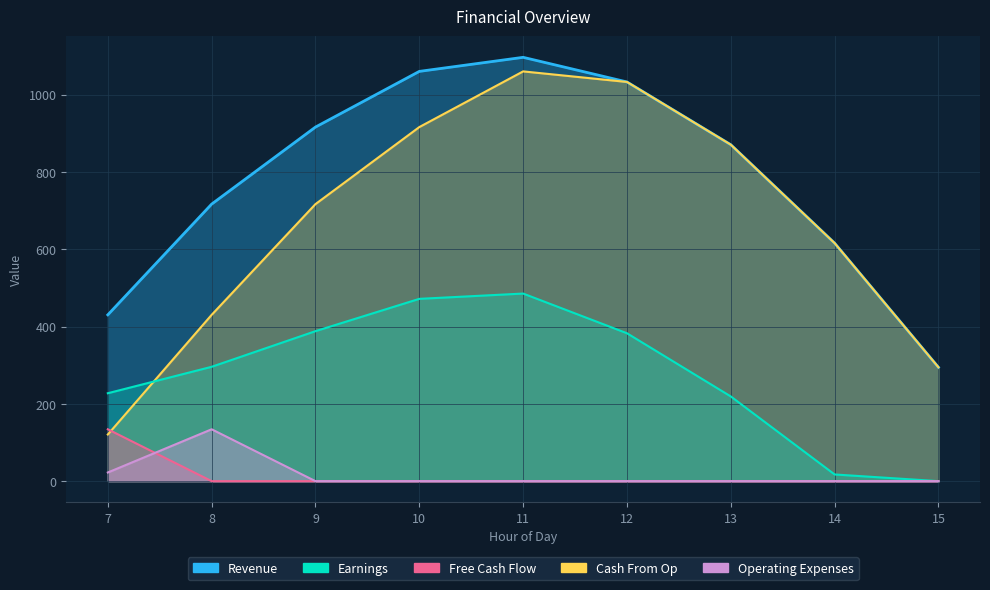

The Revenue series shows 916.2 at 9. True or false?

True